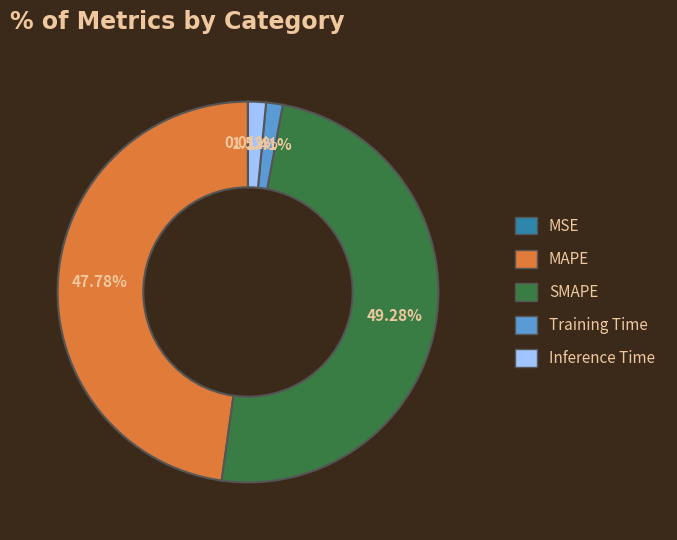

Is Training Time the majority of the pie?

No